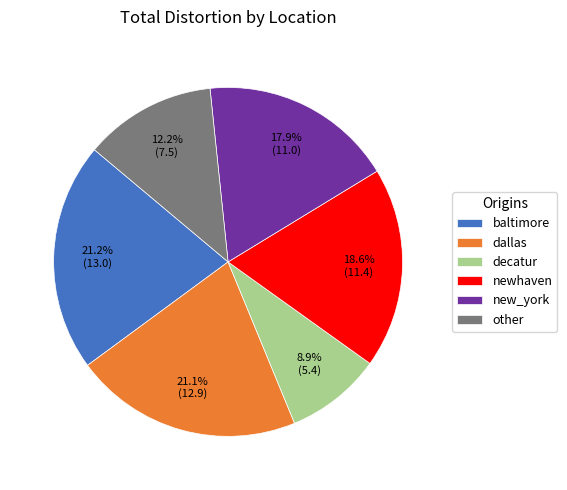

Is there any slice that represents more than half of the pie?

No